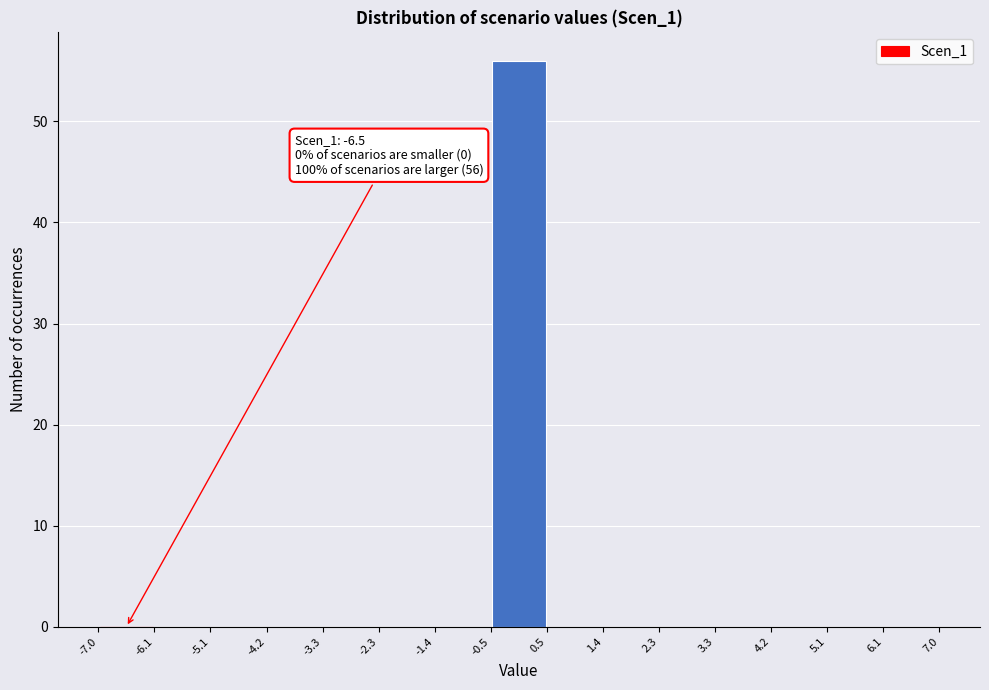

Over which range of the x-axis is the bar tallest?

-0.5 to 0.5